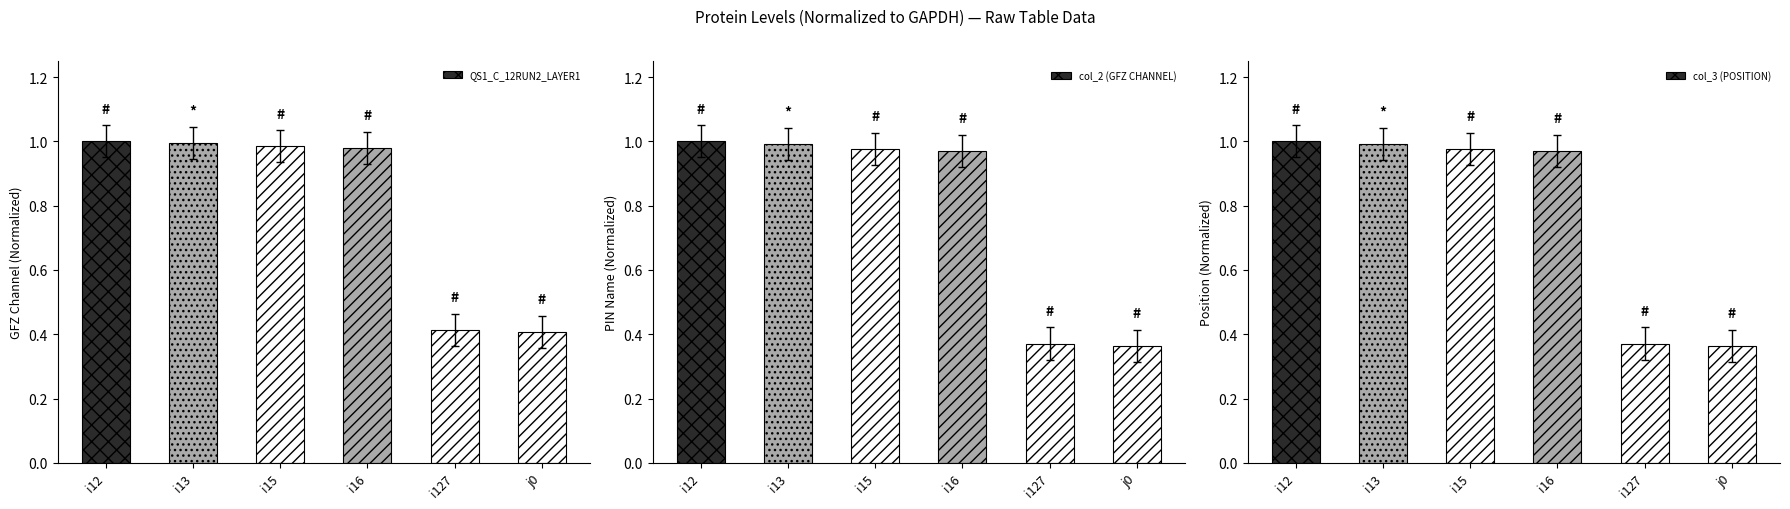

What is the label of the 2nd bar from the left?

i13